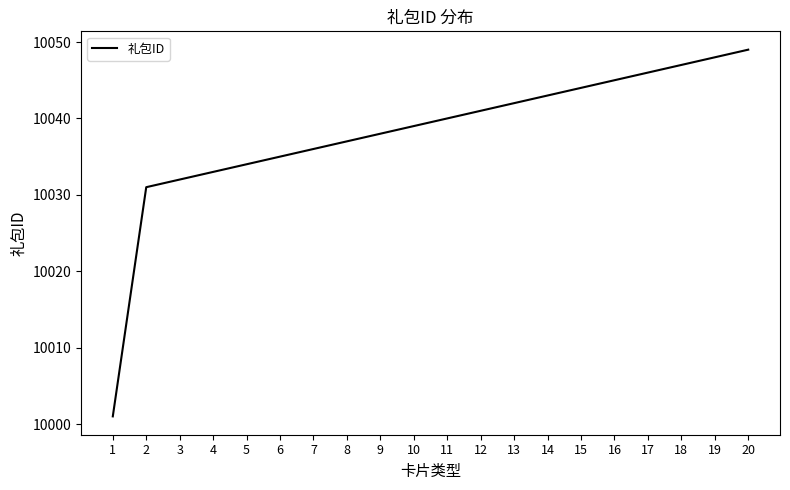

Which label corresponds to the largest value in the chart?

20